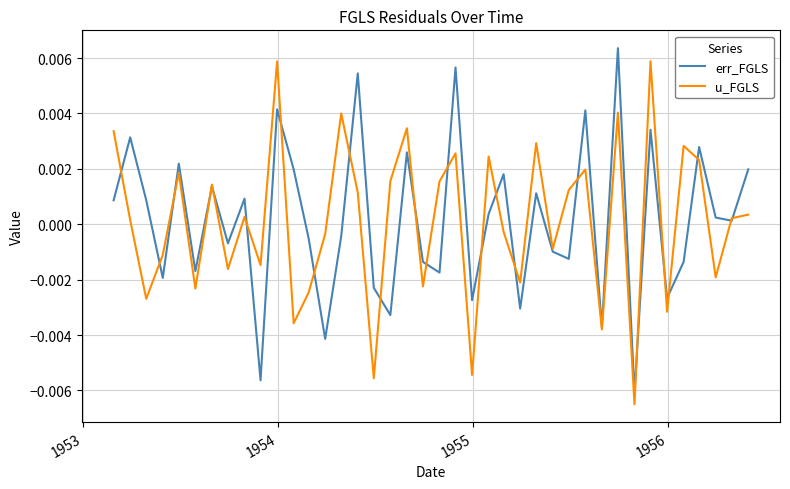

What are all the series names shown in the legend?

err_FGLS, u_FGLS